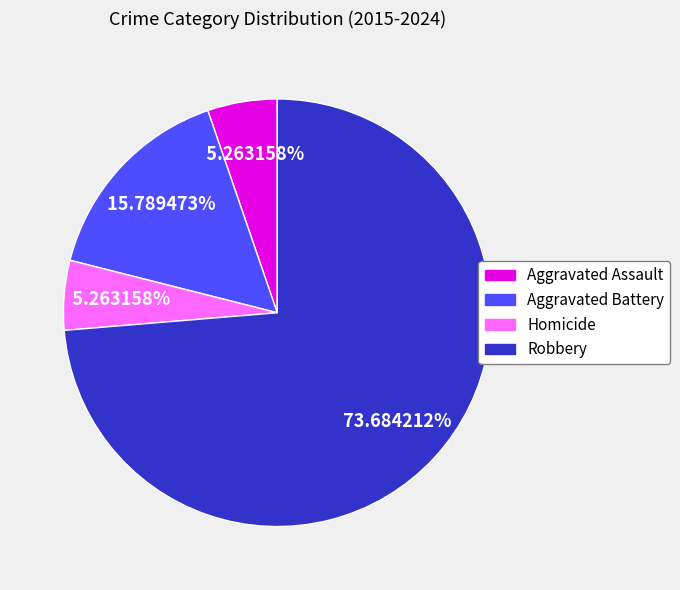

Approximately how many times larger is the value at Robbery compared to Aggravated Battery?

4.7